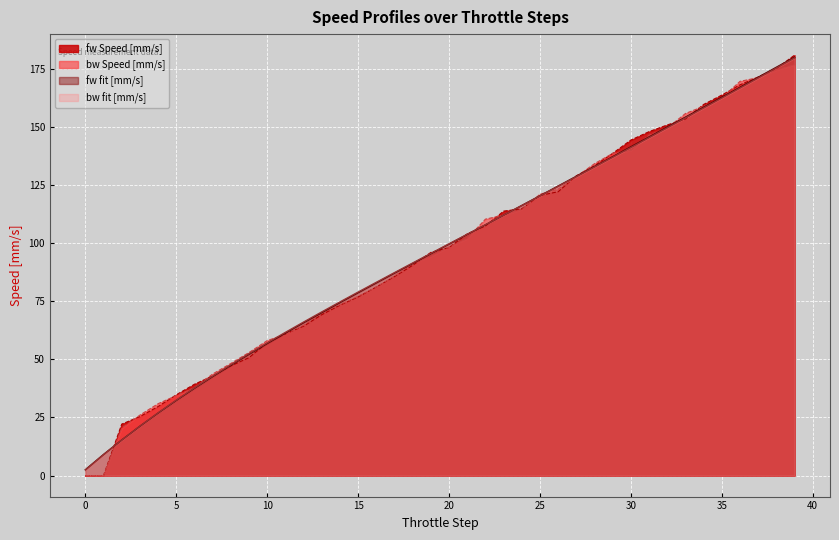

How many distinct data groups are displayed?

4